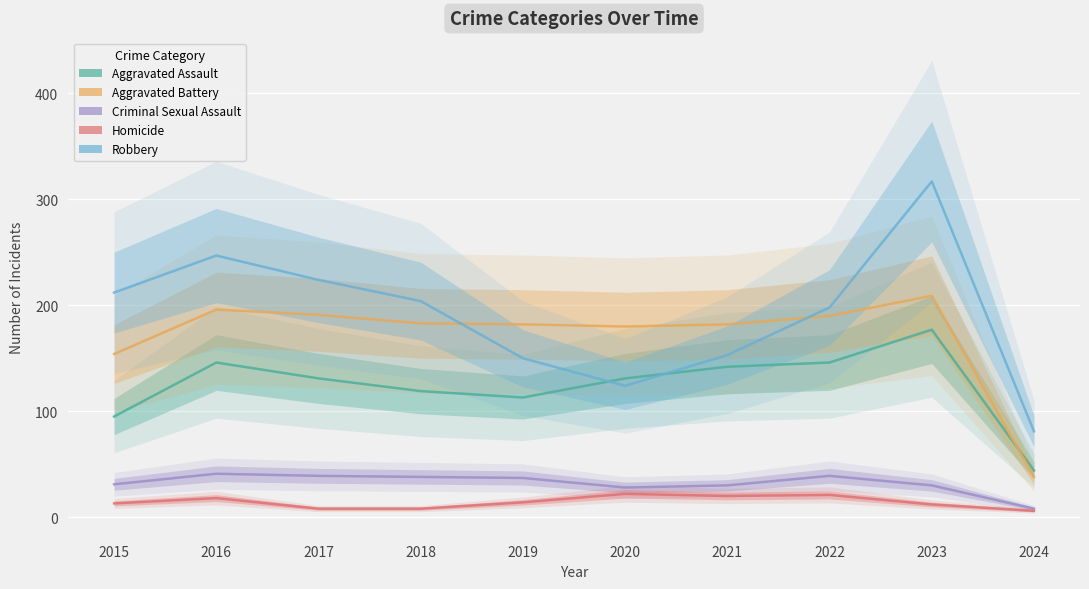

How many categories are shown in the chart?

10